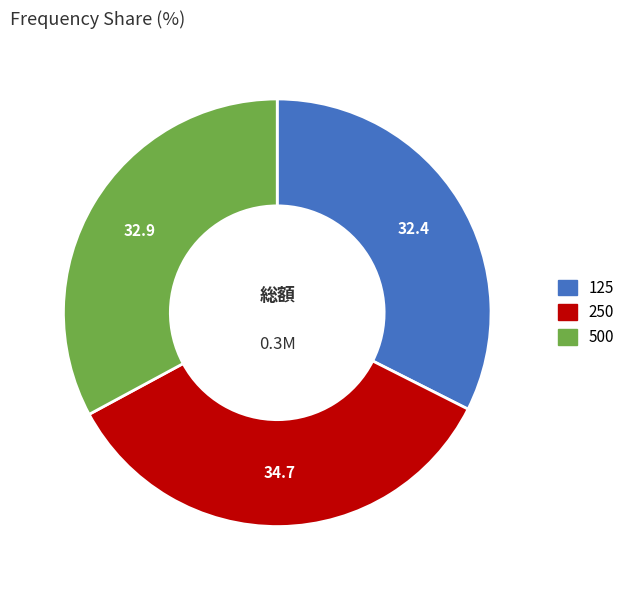

How many segments does this pie chart have?

3